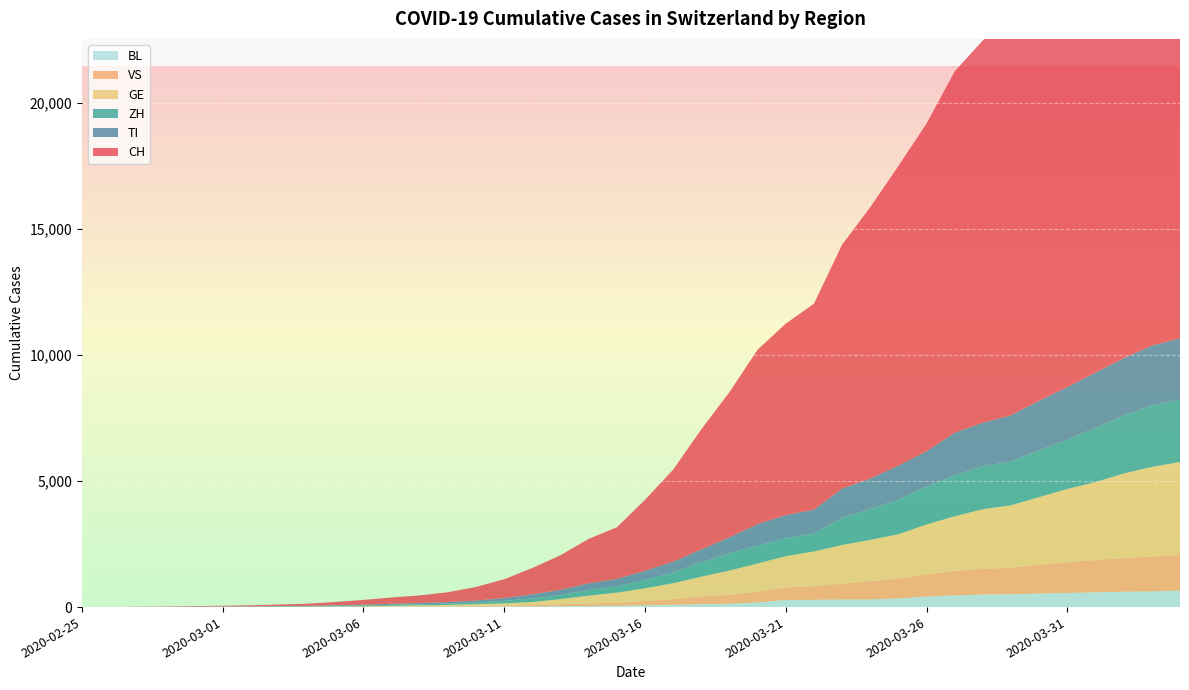

Reading right to left, what are all the values shown in this chart?

CH: 21469	20899	19933	18867	17800	16883	15767	15169	14337	13004	11890	10766	9679	8172	7598	6923	5764	4767	3651	2817	2052	1768	1373	1046	749	542	391	304	252	194	126	84	61	42	30	22	13	6	2	0
TI: 2442	2377	2271	2195	2091	1962	1837	1727	1688	1401	1354	1209	1162	945	916	849	638	511	426	368	293	265	206	163	108	75	61	49	41	28	25	13	8	4	2	2	1	1	1	0
ZH: 2467	2434	2306	2142	1953	1862	1736	1704	1630	1503	1371	1224	1076	712	712	712	680	569	430	327	251	219	164	141	102	63	50	41	35	30	24	16	14	11	7	6	2	2	0	0
GE: 3685	3553	3354	3094	2914	2682	2472	2365	2169	1981	1755	1632	1532	1383	1241	1110	967	778	633	497	403	310	197	123	91	75	50	40	32	21	17	14	14	11	10	7	4	1	1	0
VS: 1416	1383	1334	1282	1211	1144	1055	1017	968	874	793	728	628	535	498	436	349	312	225	172	115	98	76	53	30	22	17	12	7	6	5	4	3	3	2	1	1	0	0	0
BL: 656	625	610	588	561	539	511	502	466	422	341	306	302	289	282	184	134	116	89	76	54	47	42	26	26	22	20	19	15	6	6	2	2	2	2	2	1	1	0	0